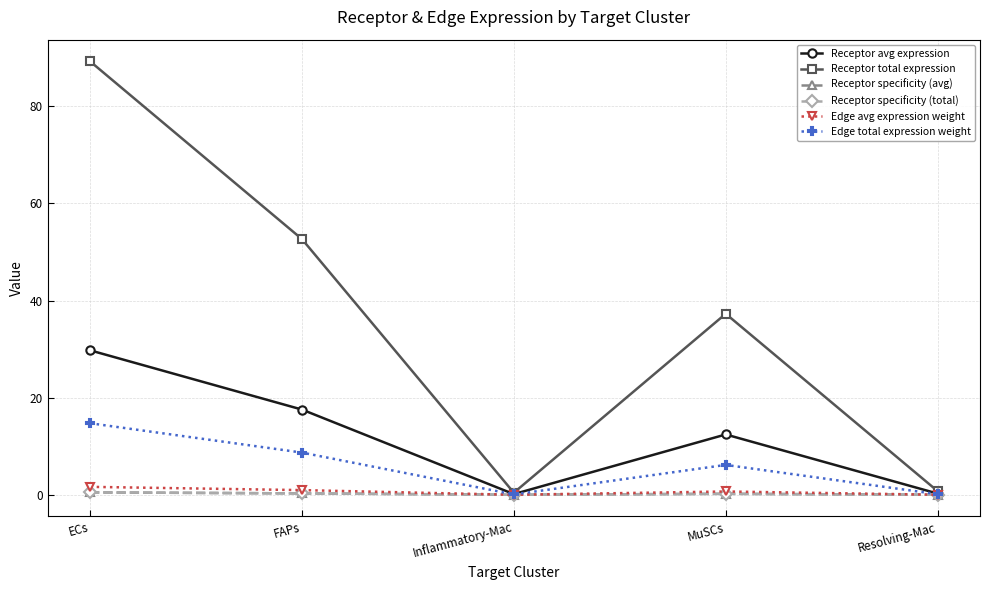

What is the difference between the highest and lowest values at Inflammatory-Mac?

0.4